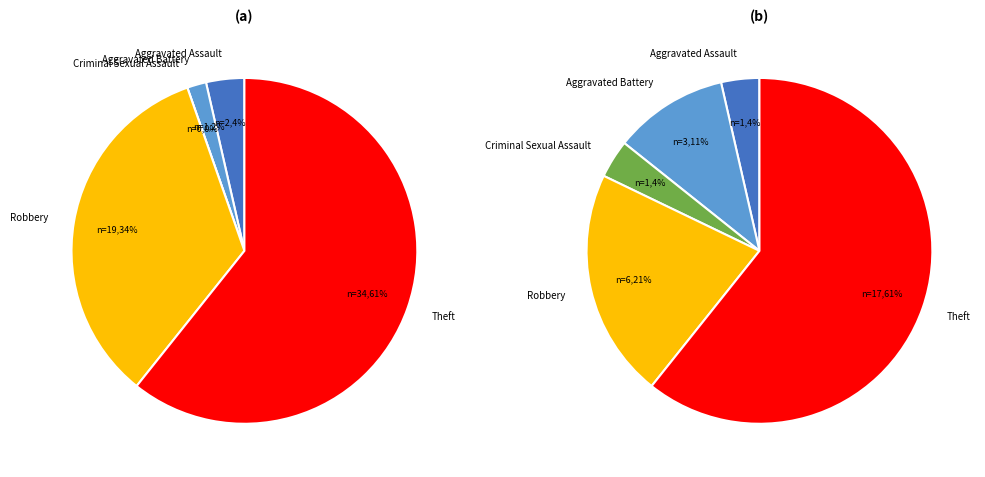

To the nearest percent, what percentage of the pie is Aggravated Battery?

2%